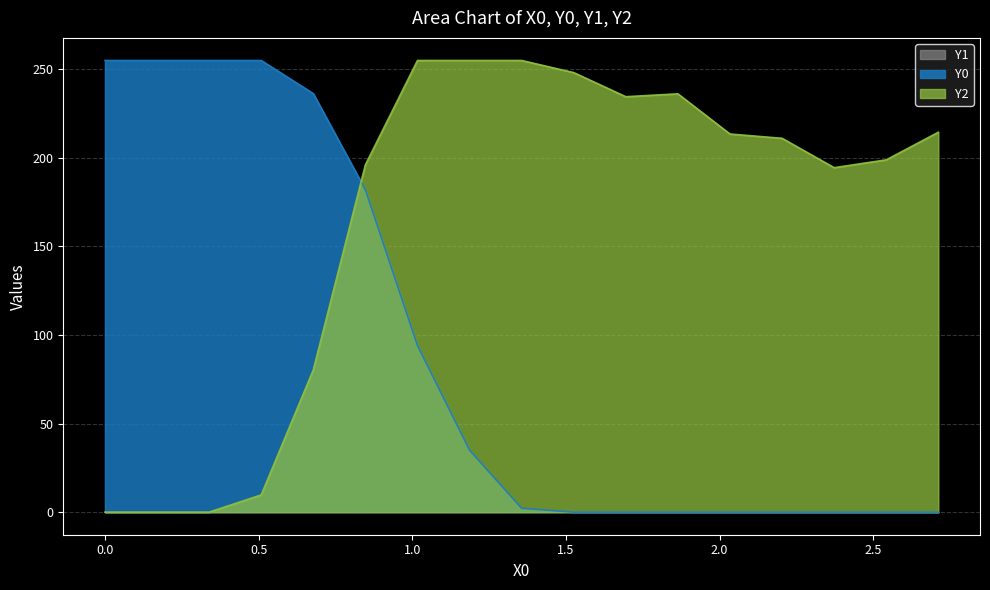

How many values in the Y2 series exceed 211?

9